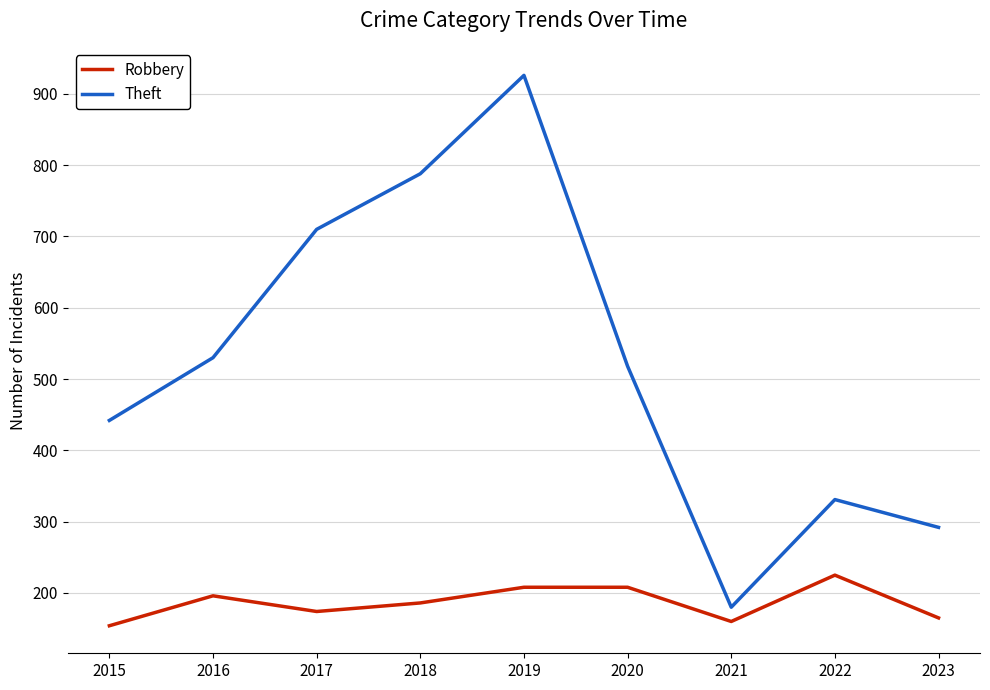

Count the number of data series in this chart.

2